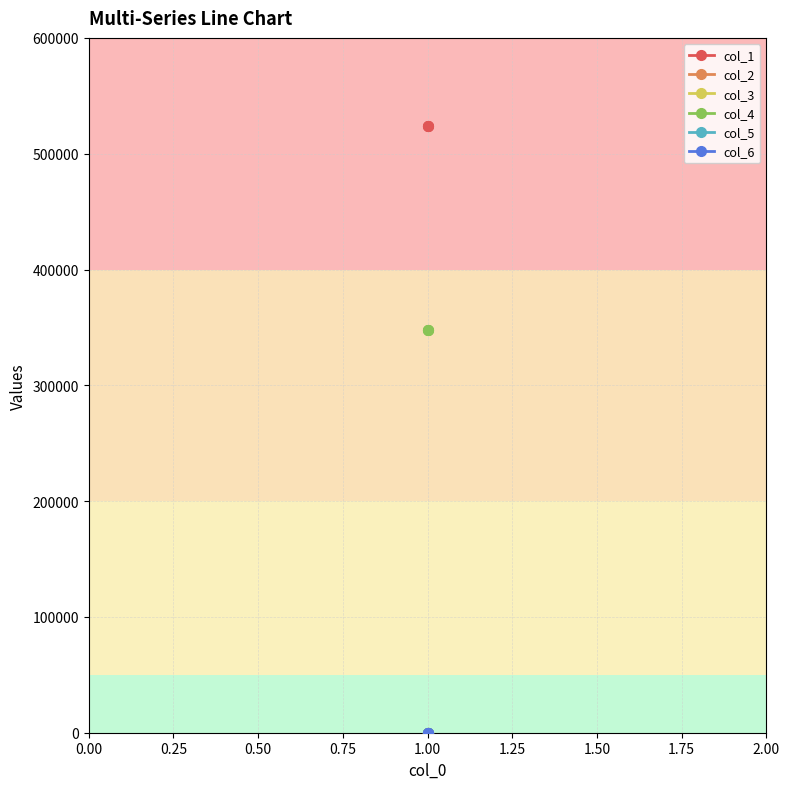

Between 0.00 and 0.25, which series saw the biggest shift?

col_1